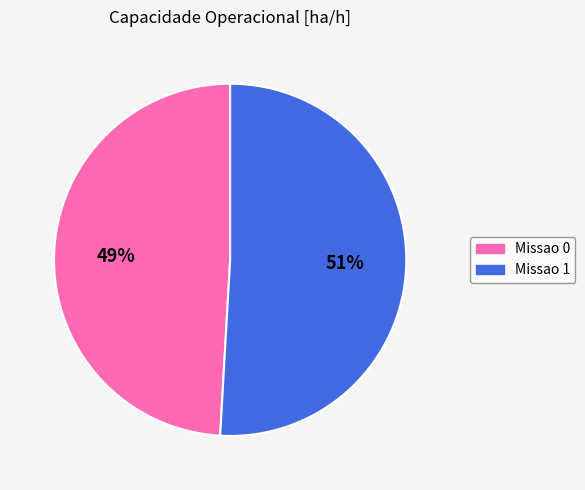

What is the largest slice in the pie chart?

Missao 1